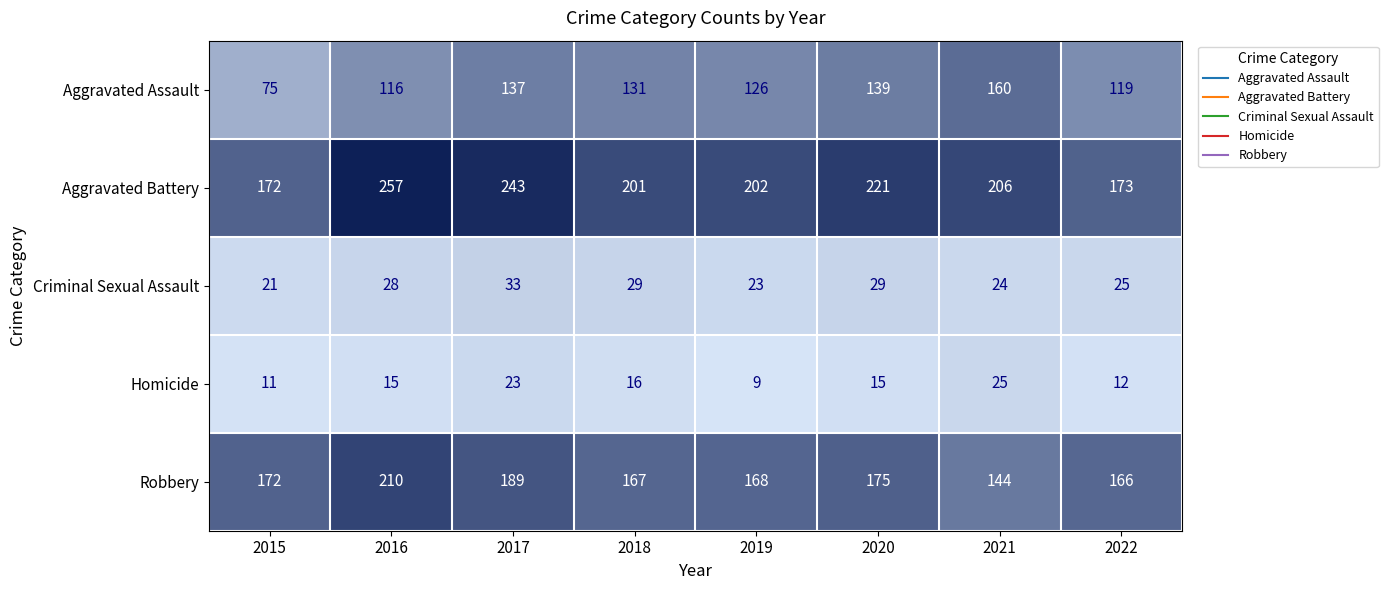

What is the difference between the second highest and minimum values in the Homicide series?

14